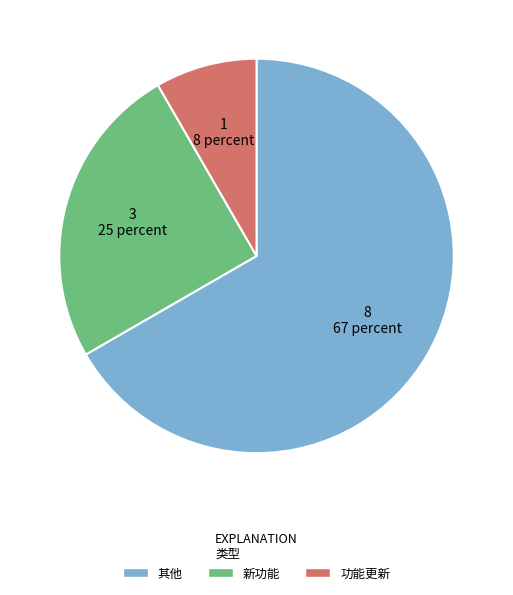

Approximately how many times larger is the value at 新功能 compared to 功能更新?

3.0